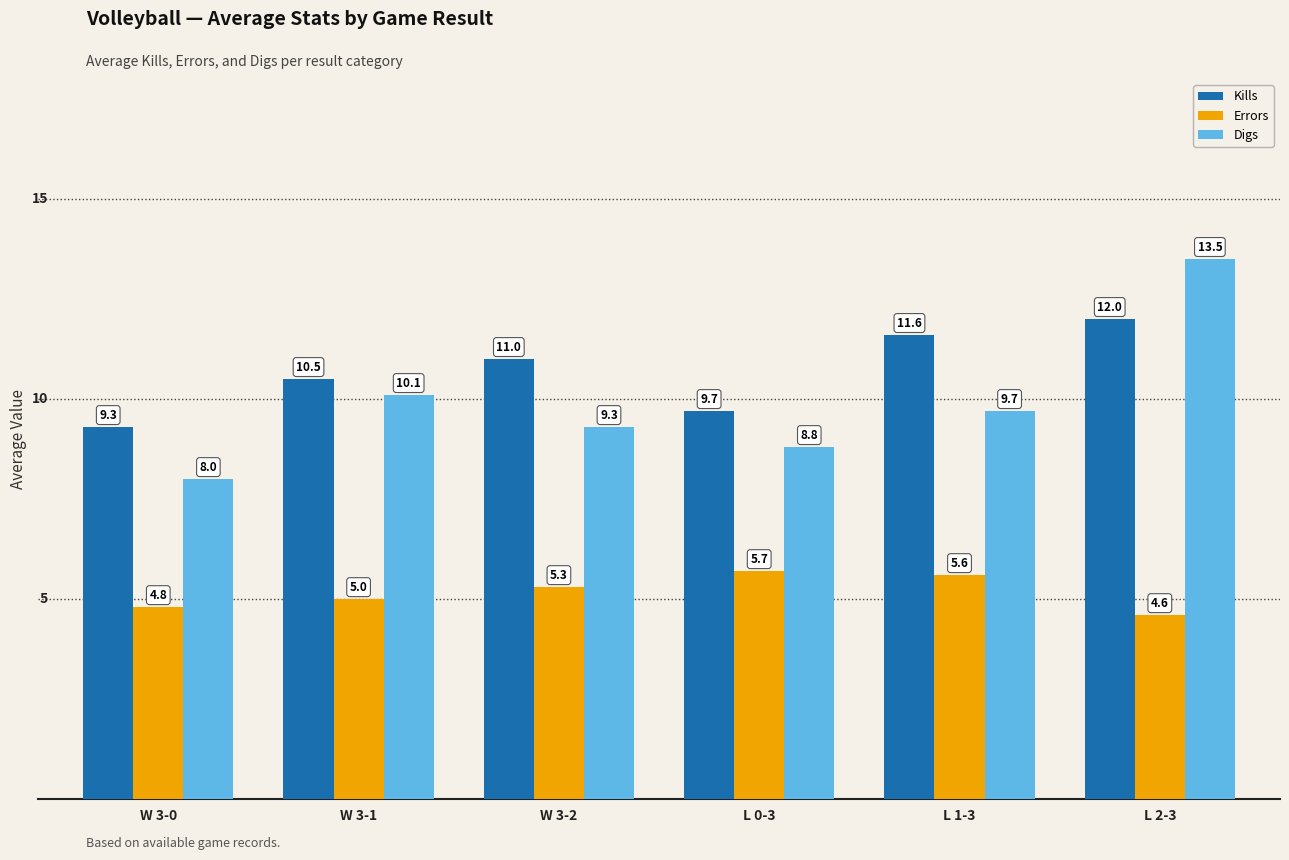

What is the difference between the Errors values at L 2-3 and W 3-0?

0.2